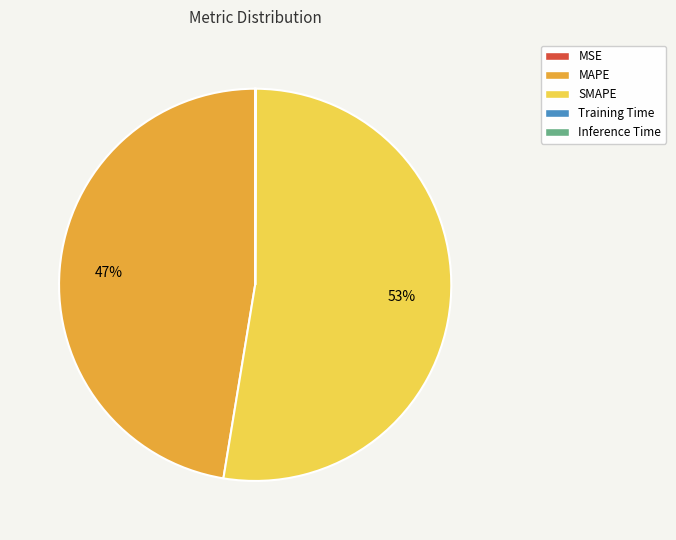

To the nearest percent, what is the difference between the largest and smallest slice percentages?

53%